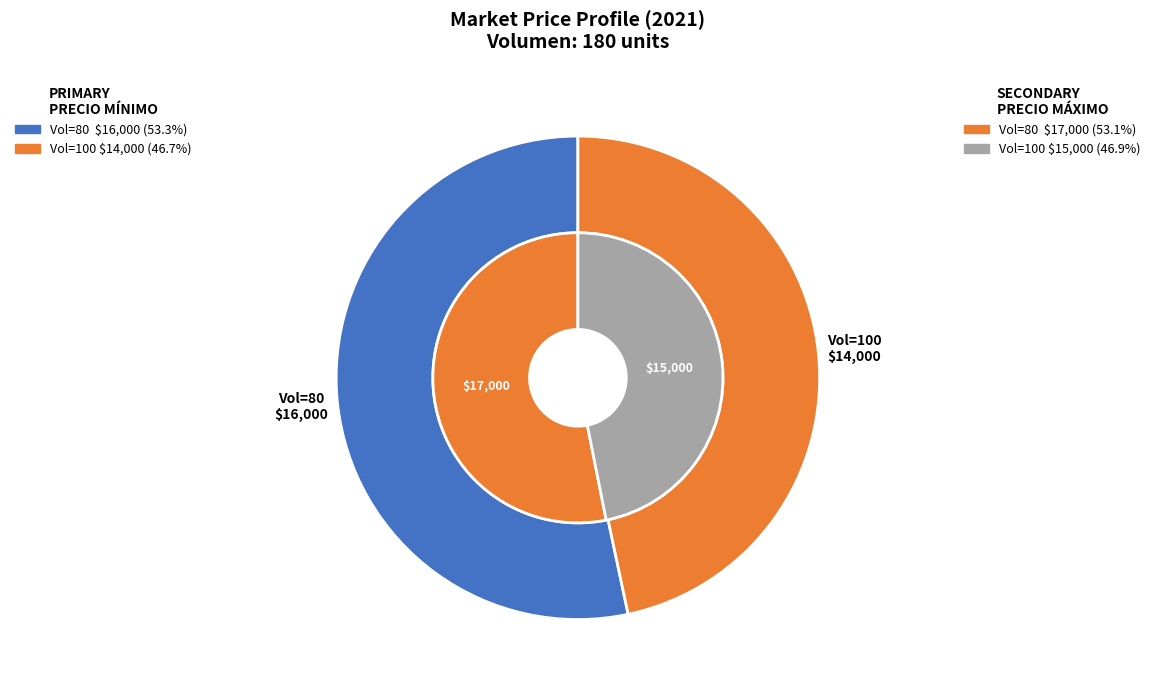

Rank the series by their average value, from highest to lowest.

inner_values, values